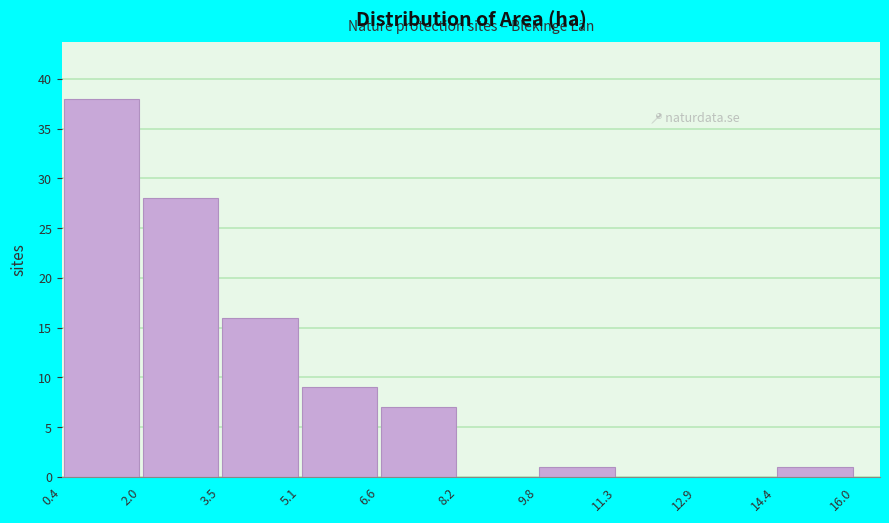

Reading left to right, list every bar in this chart as the range it spans on the x-axis followed by its height. The values are not printed on the chart, so give them approximately, as read against the axis.

0.4 to 2.0: 38
2.0 to 3.5: 28
3.5 to 5.1: 16
5.1 to 6.6: 9
6.6 to 8.2: 7
8.2 to 9.8: 0
9.8 to 11.3: 1
11.3 to 12.9: 0
12.9 to 14.4: 0
14.4 to 16.0: 1